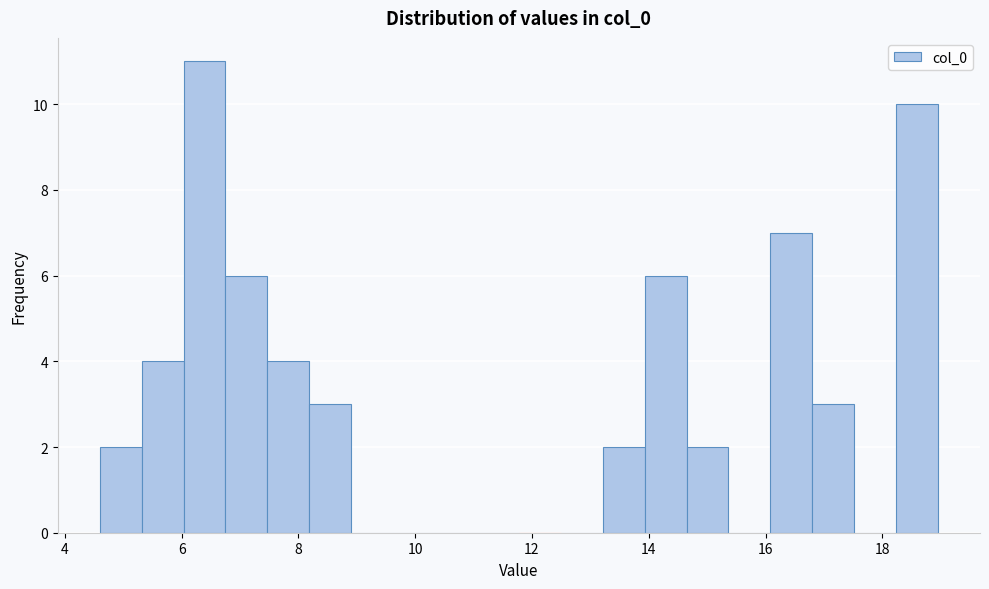

Around what value on the x-axis is the tallest bar? Give the approximate position of its centre, as read against the axis.

6.4